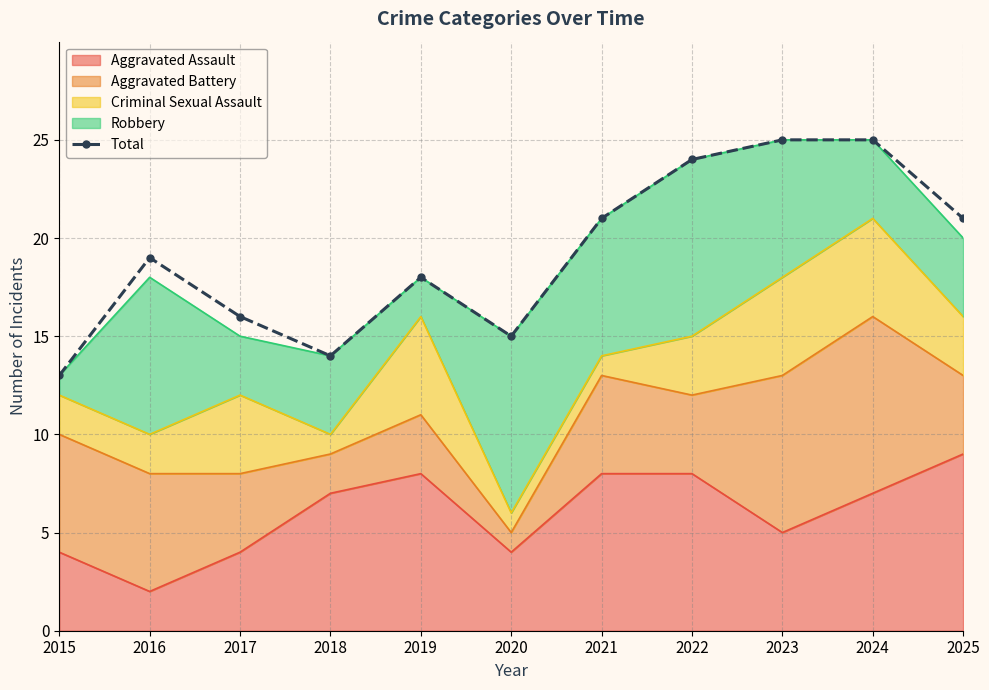

Which category has the highest value across all series?

2023